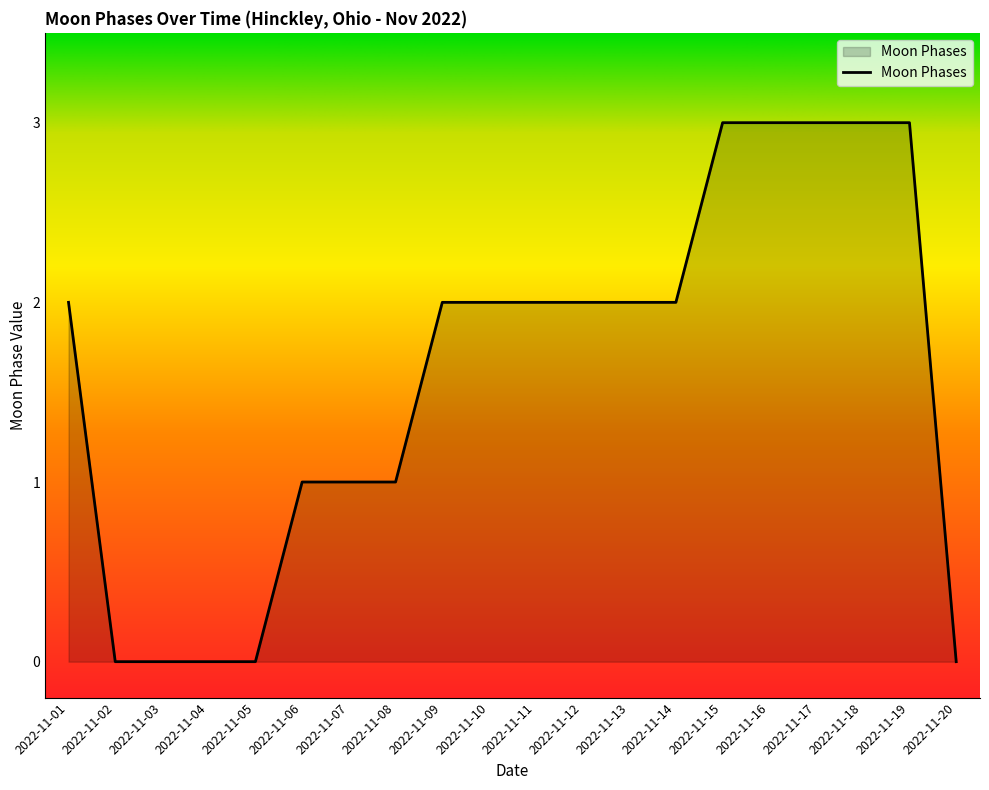

What is the maximum value shown in the chart?

3